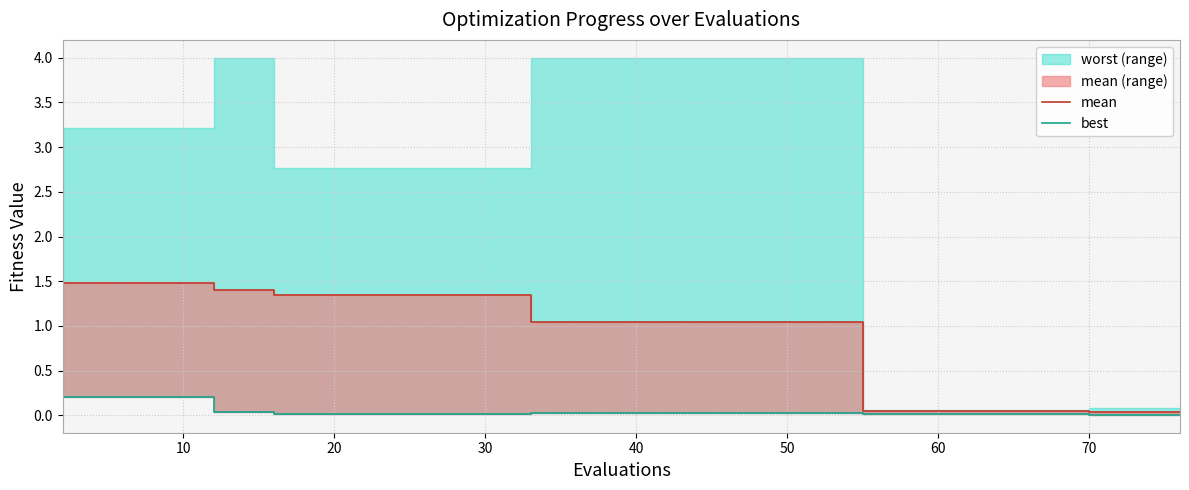

How many values in the mean series exceed 1?

28